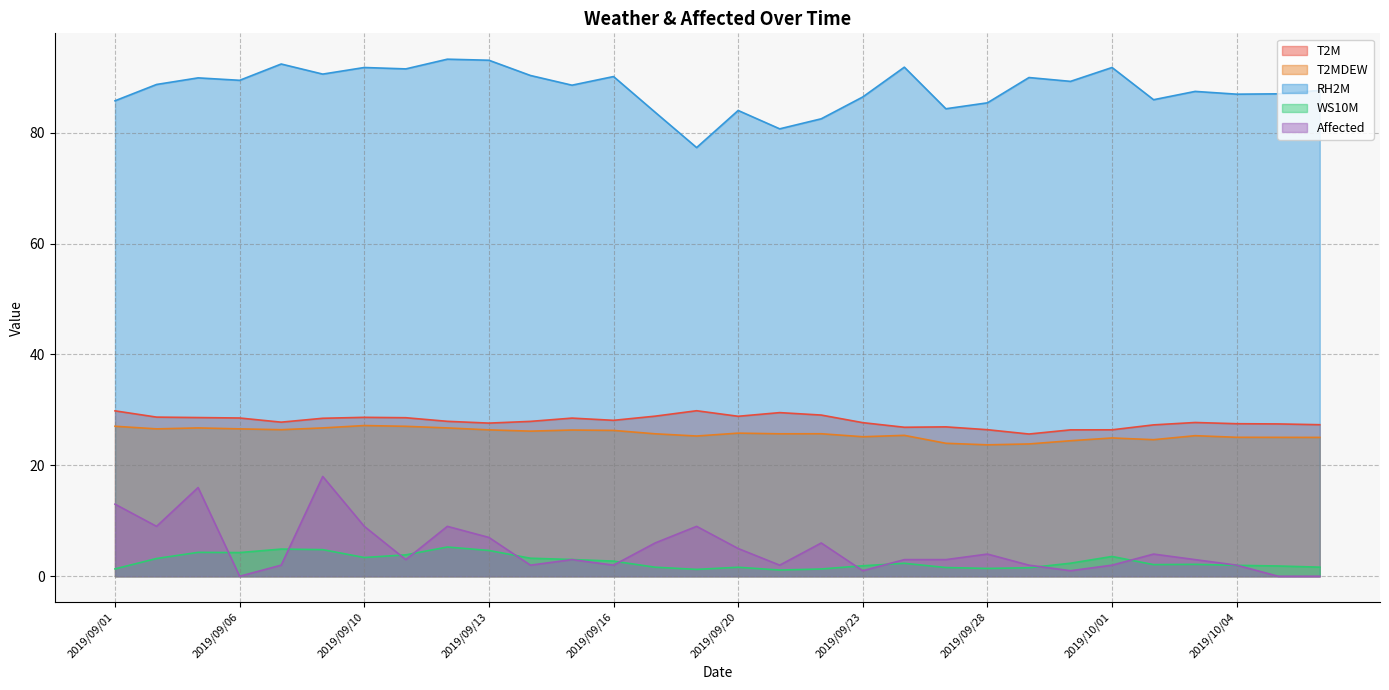

Reading left to right, what are all the values shown in this chart?

T2M: 2019/09/01=29.8	2019/09/02=28.7	2019/09/03=28.6	2019/09/06=28.5	2019/09/07=27.8	2019/09/08=28.5	2019/09/10=28.7	2019/09/11=28.6	2019/09/12=27.9	2019/09/13=27.6	2019/09/14=27.9	2019/09/15=28.5	2019/09/16=28.1	2019/09/17=28.9	2019/09/19=29.9	2019/09/20=28.9	2019/09/21=29.5	2019/09/22=29.1	2019/09/23=27.7	2019/09/24=26.9	2019/09/27=26.9	2019/09/28=26.4	2019/09/29=25.6	2019/09/30=26.4	2019/10/01=26.4	2019/10/02=27.3	2019/10/03=27.7	2019/10/04=27.5	2019/10/05=27.5	2019/10/06=27.3
T2MDEW: 2019/09/01=27.1	2019/09/02=26.6	2019/09/03=26.8	2019/09/06=26.6	2019/09/07=26.4	2019/09/08=26.8	2019/09/10=27.2	2019/09/11=27.0	2019/09/12=26.8	2019/09/13=26.4	2019/09/14=26.2	2019/09/15=26.4	2019/09/16=26.3	2019/09/17=25.7	2019/09/19=25.3	2019/09/20=25.8	2019/09/21=25.7	2019/09/22=25.7	2019/09/23=25.2	2019/09/24=25.4	2019/09/27=24.0	2019/09/28=23.7	2019/09/29=23.9	2019/09/30=24.4	2019/10/01=24.9	2019/10/02=24.6	2019/10/03=25.4	2019/10/04=25.1	2019/10/05=25.1	2019/10/06=25.0
RH2M: 2019/09/01=85.8	2019/09/02=88.7	2019/09/03=89.9	2019/09/06=89.4	2019/09/07=92.4	2019/09/08=90.6	2019/09/10=91.8	2019/09/11=91.5	2019/09/12=93.2	2019/09/13=93.1	2019/09/14=90.3	2019/09/15=88.6	2019/09/16=90.1	2019/09/17=83.7	2019/09/19=77.3	2019/09/20=84.0	2019/09/21=80.7	2019/09/22=82.5	2019/09/23=86.4	2019/09/24=91.8	2019/09/27=84.3	2019/09/28=85.4	2019/09/29=89.9	2019/09/30=89.2	2019/10/01=91.8	2019/10/02=85.9	2019/10/03=87.4	2019/10/04=86.9	2019/10/05=87.0	2019/10/06=87.6
WS10M: 2019/09/01=1.3	2019/09/02=3.2	2019/09/03=4.3	2019/09/06=4.3	2019/09/07=4.9	2019/09/08=4.8	2019/09/10=3.4	2019/09/11=3.9	2019/09/12=5.3	2019/09/13=4.7	2019/09/14=3.2	2019/09/15=3.0	2019/09/16=2.7	2019/09/17=1.6	2019/09/19=1.2	2019/09/20=1.6	2019/09/21=1.1	2019/09/22=1.3	2019/09/23=1.9	2019/09/24=2.3	2019/09/27=1.6	2019/09/28=1.4	2019/09/29=1.5	2019/09/30=2.4	2019/10/01=3.6	2019/10/02=2.1	2019/10/03=2.1	2019/10/04=2.0	2019/10/05=1.9	2019/10/06=1.6
Affected: 2019/09/01=13.0	2019/09/02=9.0	2019/09/03=16.0	2019/09/06=0.0	2019/09/07=2.0	2019/09/08=18.0	2019/09/10=9.0	2019/09/11=3.0	2019/09/12=9.0	2019/09/13=7.0	2019/09/14=2.0	2019/09/15=3.0	2019/09/16=2.0	2019/09/17=6.0	2019/09/19=9.0	2019/09/20=5.0	2019/09/21=2.0	2019/09/22=6.0	2019/09/23=1.0	2019/09/24=3.0	2019/09/27=3.0	2019/09/28=4.0	2019/09/29=2.0	2019/09/30=1.0	2019/10/01=2.0	2019/10/02=4.0	2019/10/03=3.0	2019/10/04=2.0	2019/10/05=0.0	2019/10/06=0.0